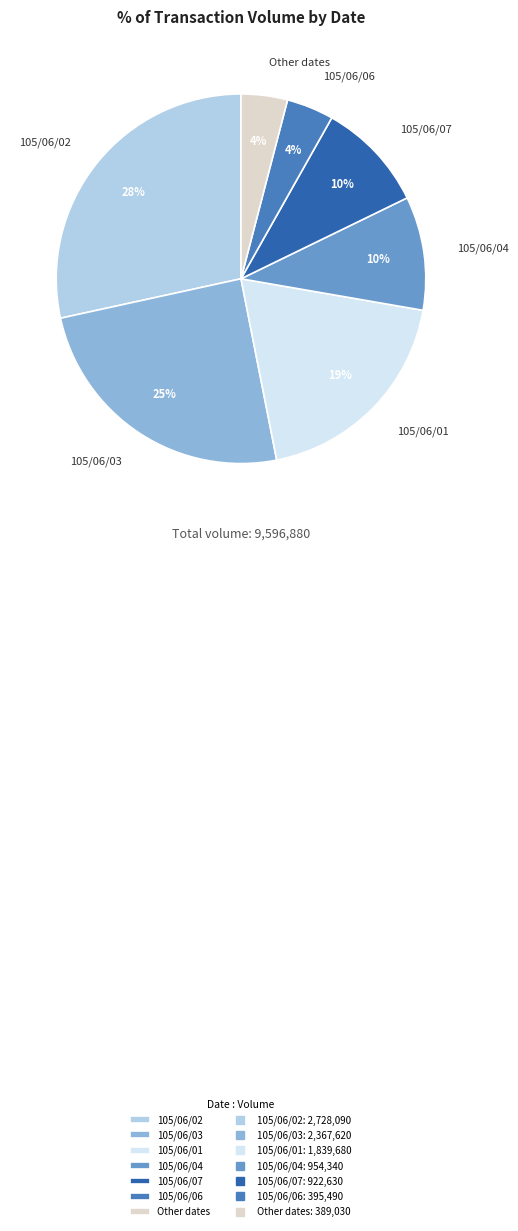

True or false: 105/06/03 accounts for 25% of the total.

True